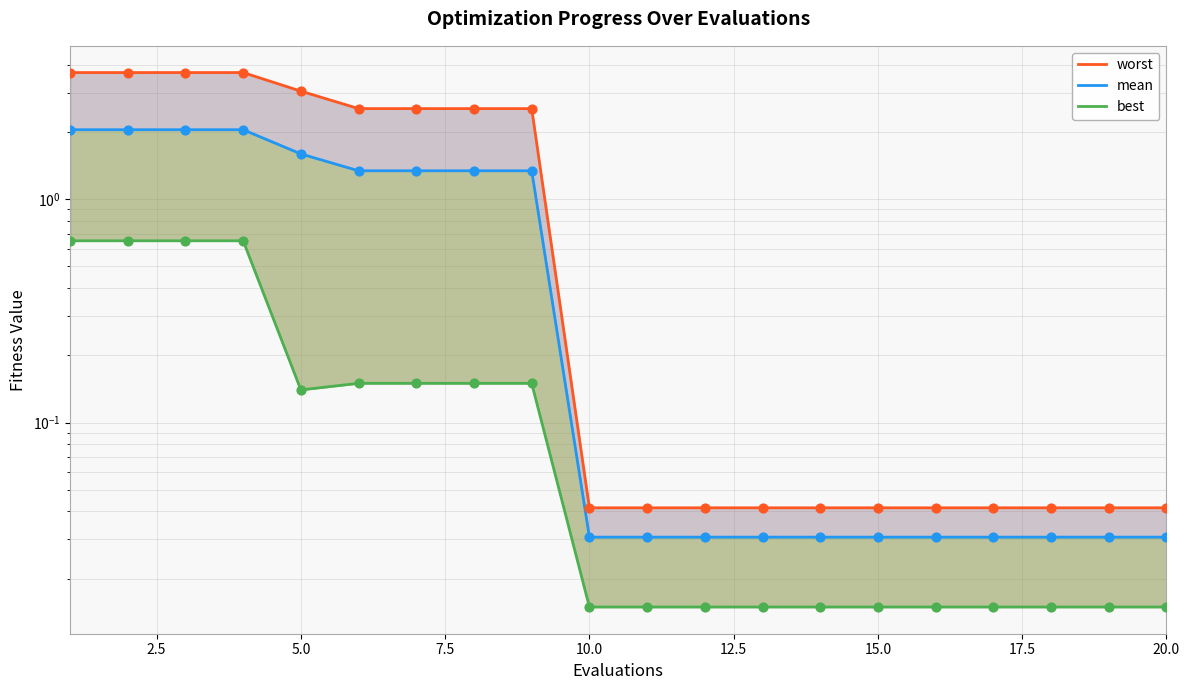

Which series has the widest spread of Y values?

worst